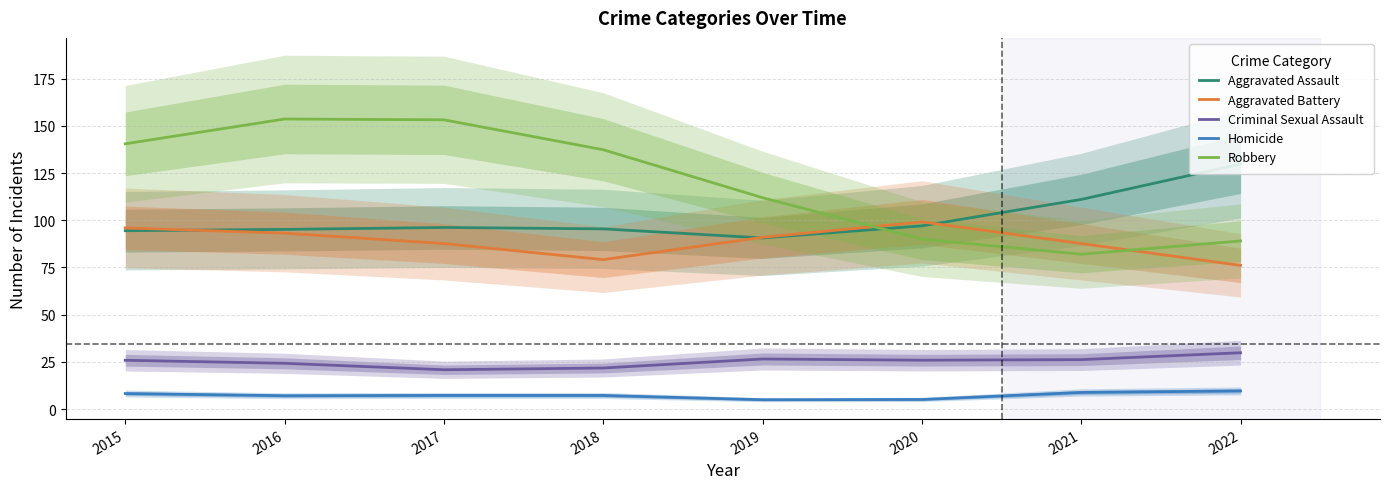

What is the average value of the Robbery series?

119.8